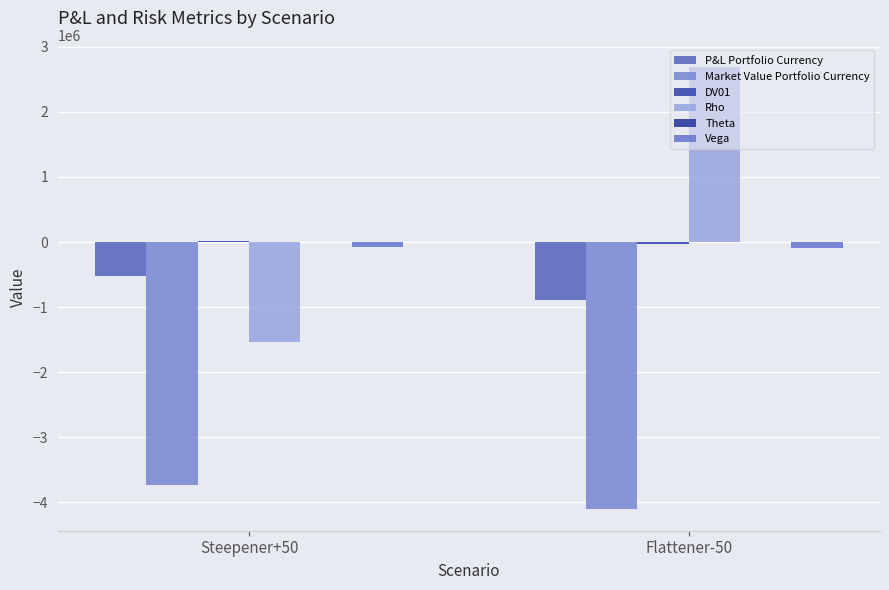

Are the bars horizontal?

No